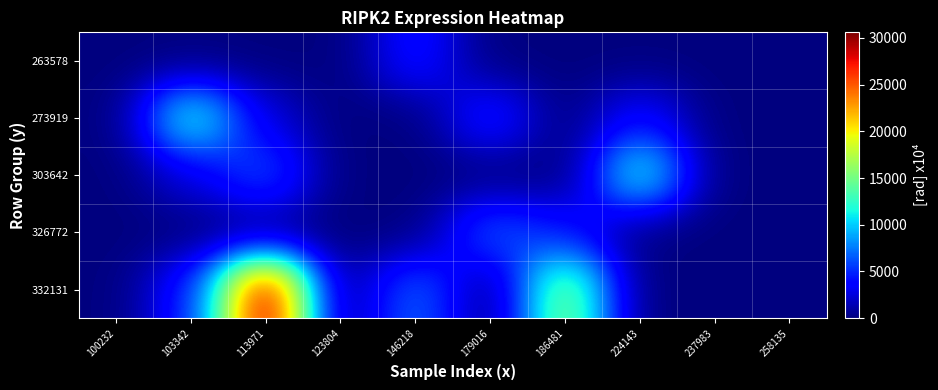

Which series changed the most between 103342 and 258135?

273919